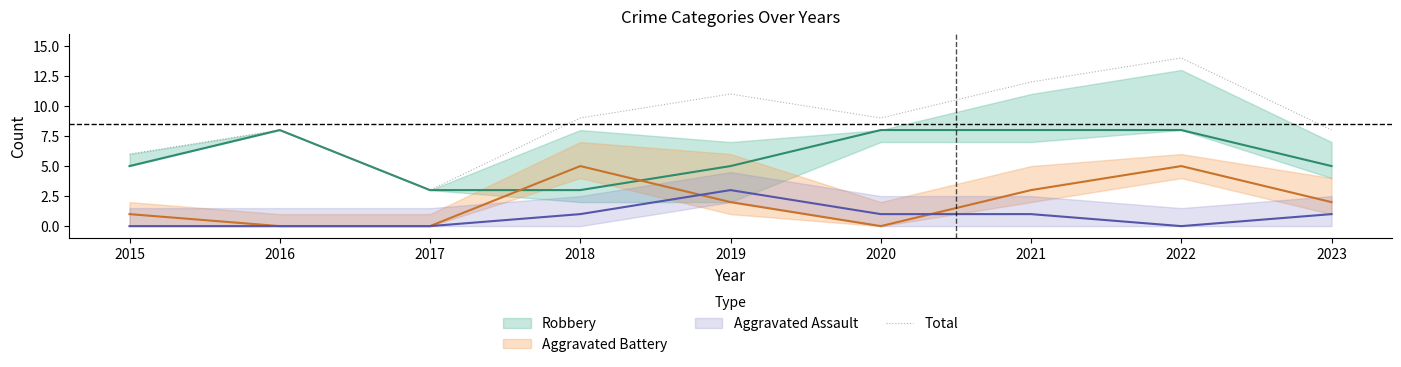

What is the sum of all values?

80